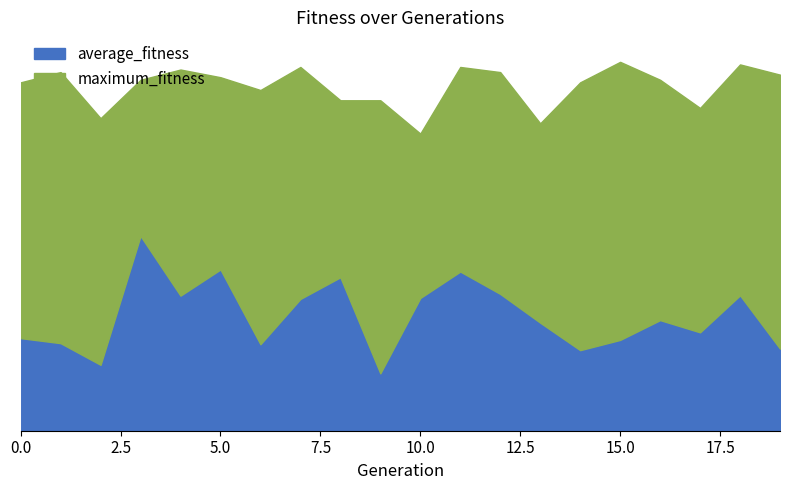

What is the greatest value displayed?

144.0